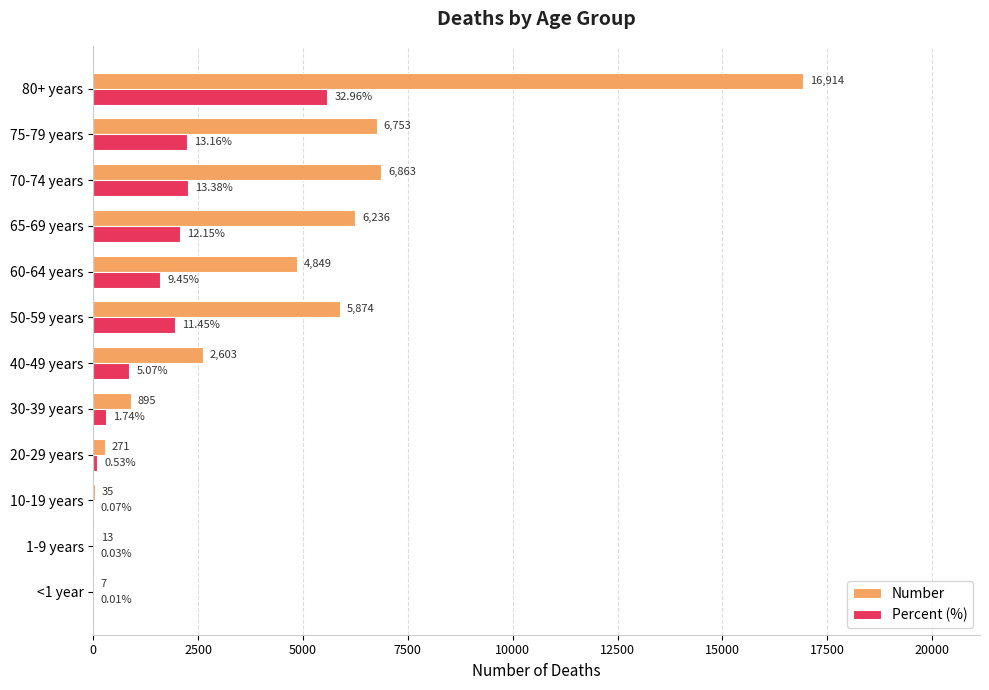

What is the highest value of the Percent (%) series?

5575.2